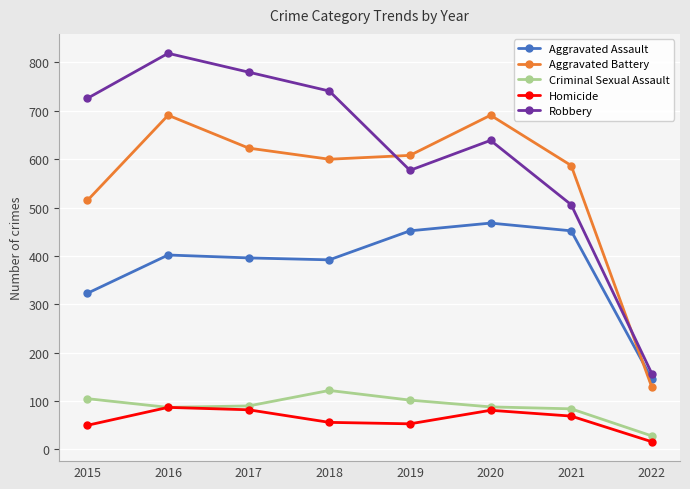

True or false: Aggravated Battery and Criminal Sexual Assault cross at least once.

False